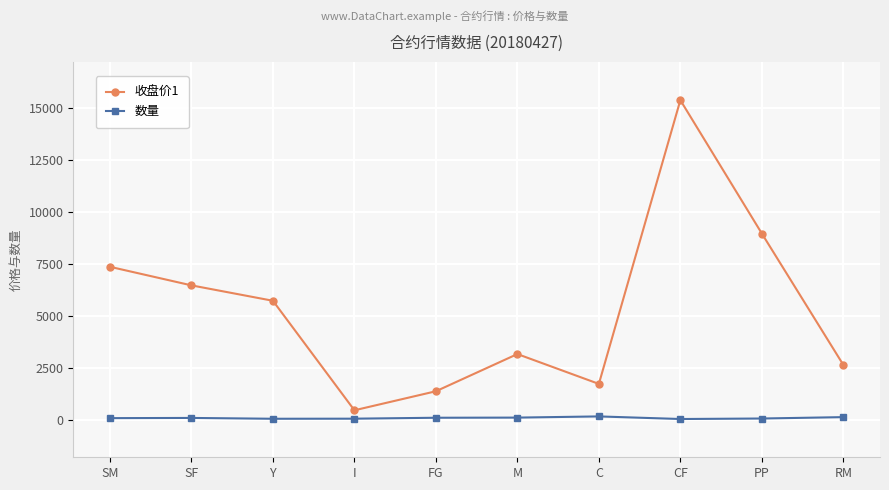

True or false: 收盘价1 has more than 0 points higher than both neighbors.

True